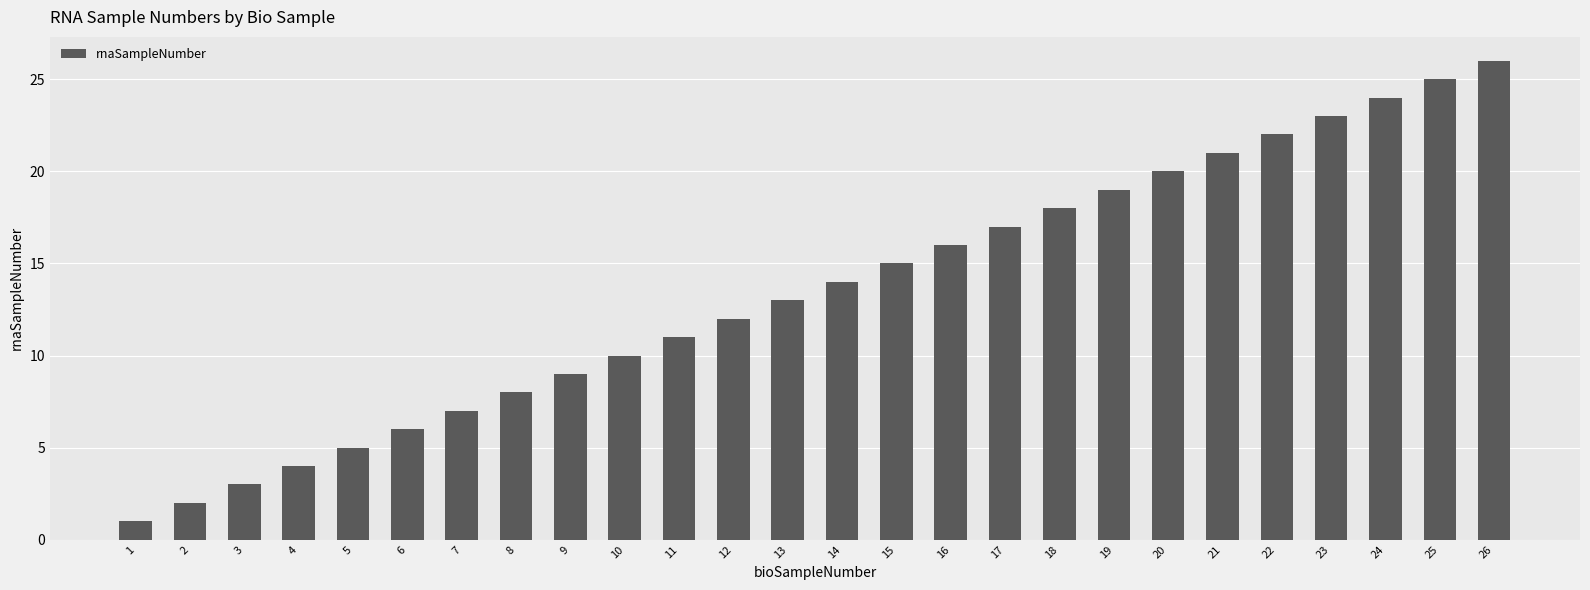

How many bars are there in total?

26